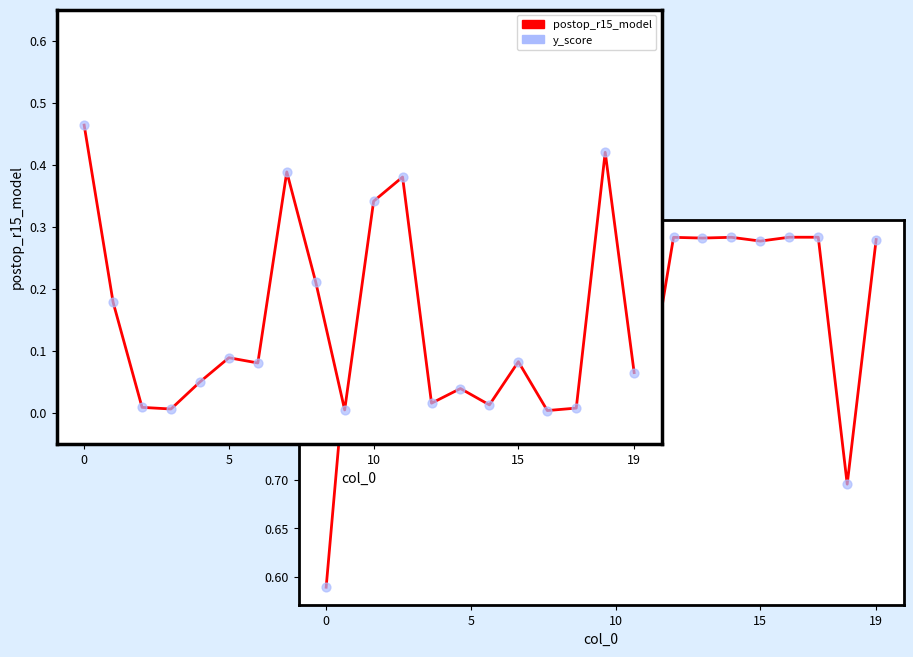

Which series has the largest Y range (max minus min)?

postop_r15_model line